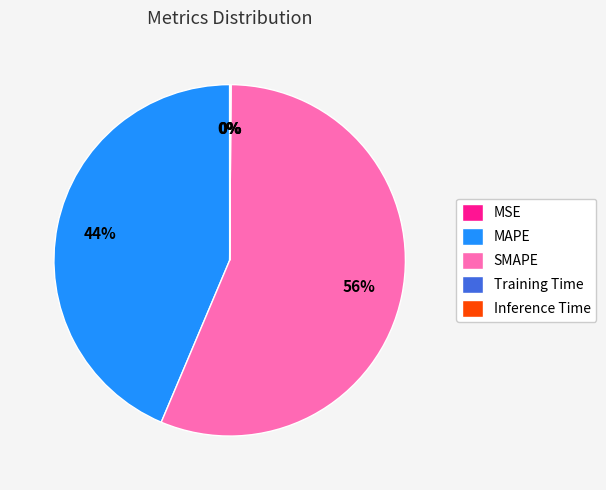

To the nearest percent, what percentage of the pie is SMAPE?

56%